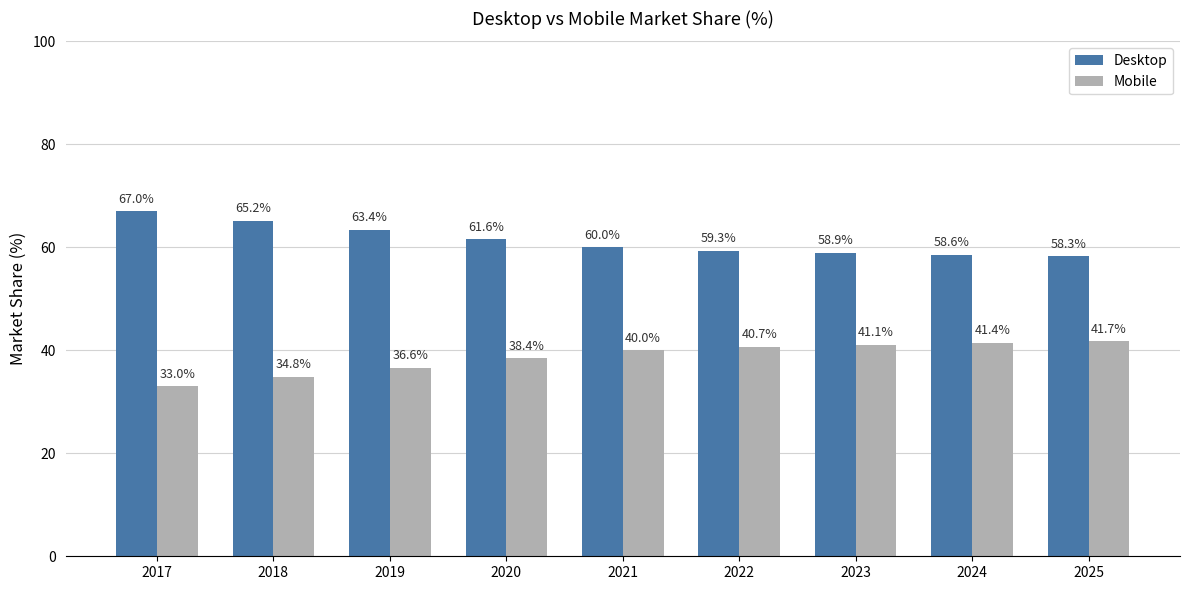

Rank the series by their maximum value, from lowest to highest.

Mobile, Desktop